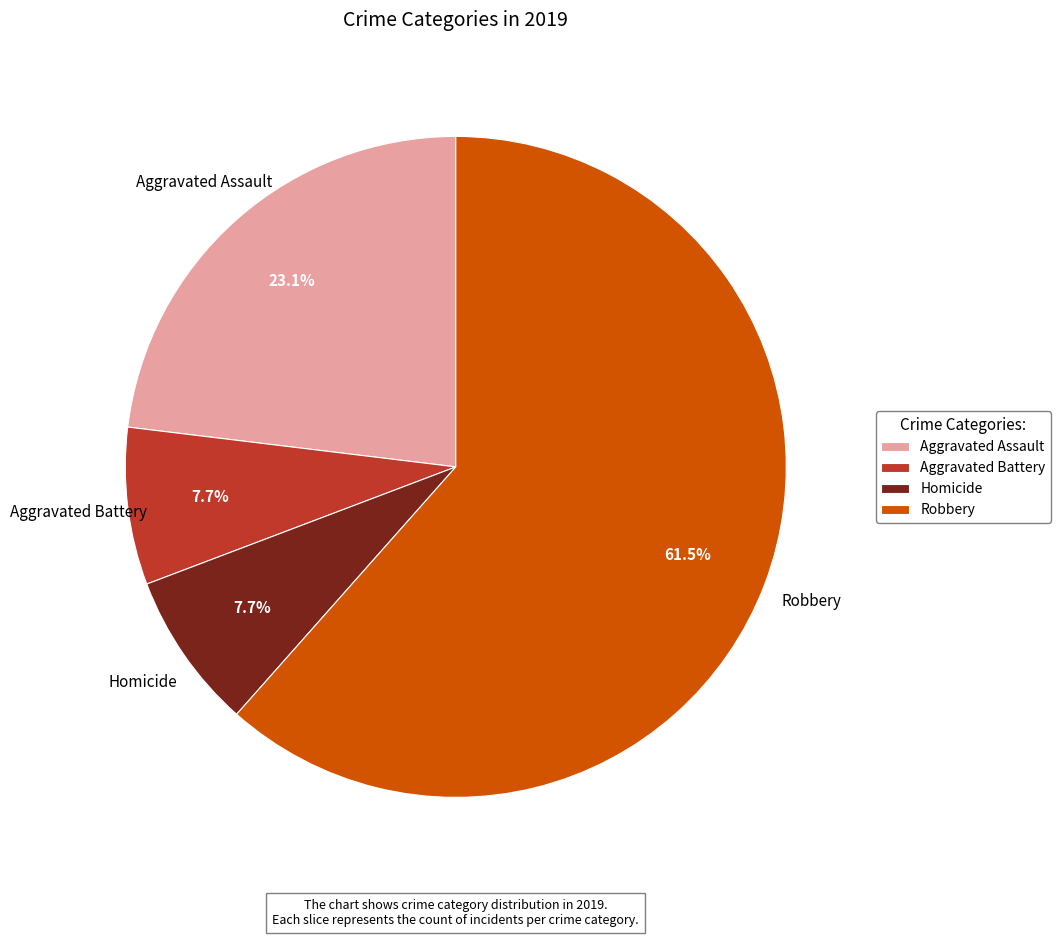

What portion of the pie excludes Aggravated Battery?

92.3%